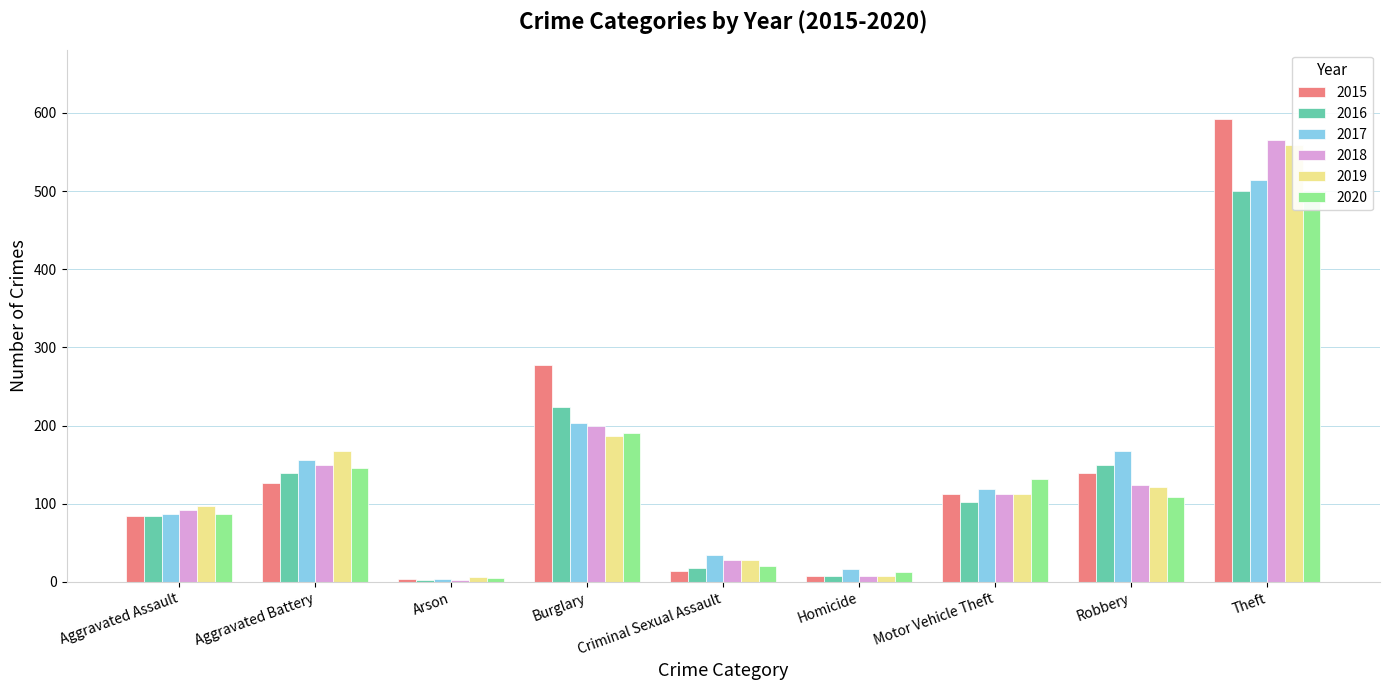

At which label does 2019 first exceed 113?

Aggravated Battery